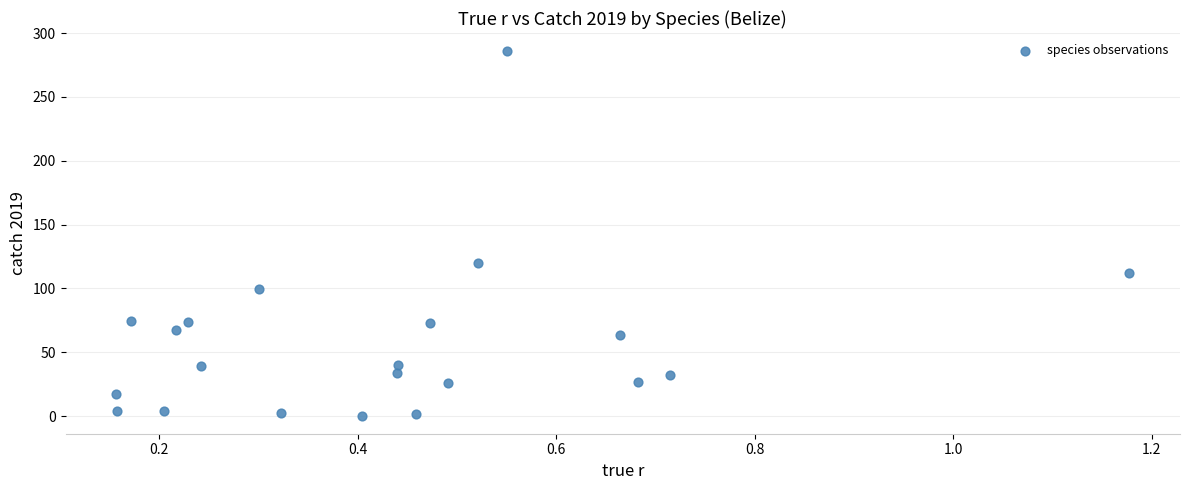

What is the range of X values (max minus min)?

1.0